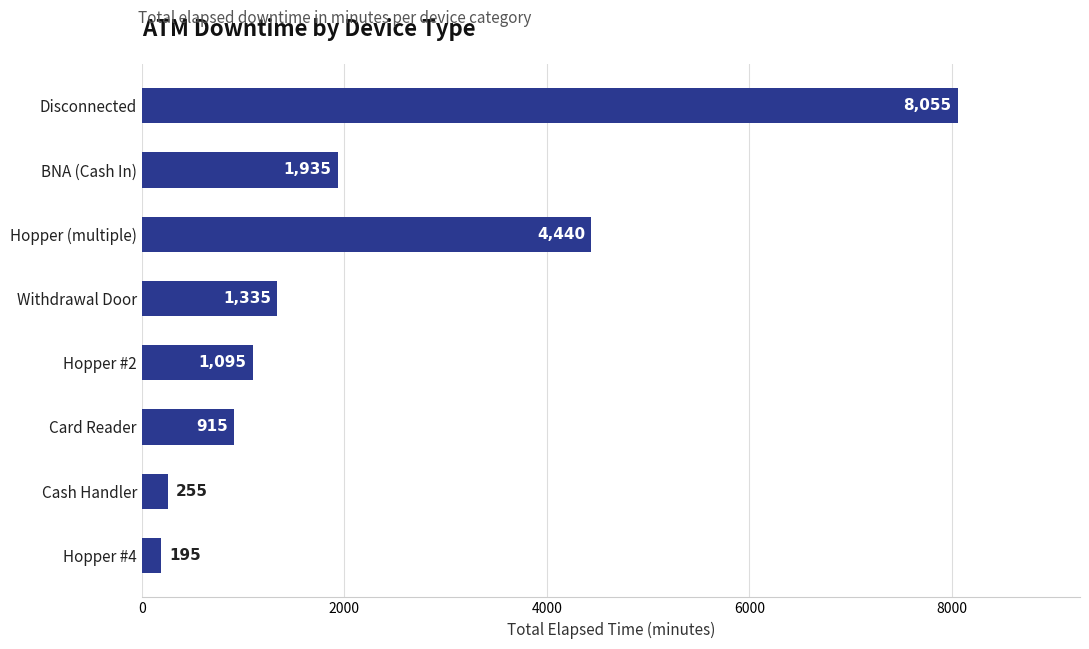

List the labels in order of value, largest first.

Disconnected, Hopper (multiple), BNA (Cash In), Withdrawal Door, Hopper #2, Card Reader, Cash Handler, Hopper #4